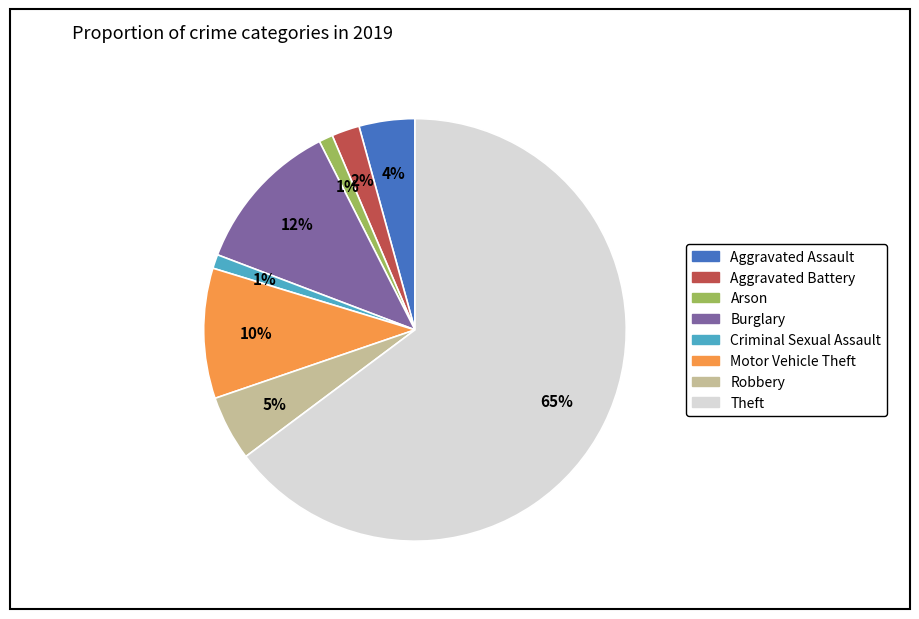

To the nearest percent, what is the difference between the Theft and Motor Vehicle Theft slice percentages?

55%